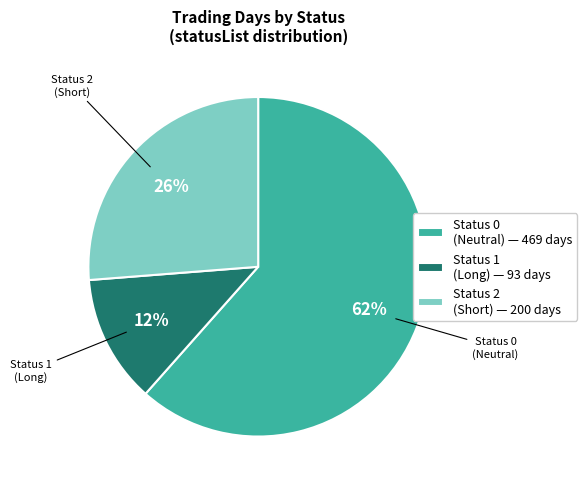

Combined, do Status 0 (Neutral) — 469 days and Status 1 (Long) — 93 days account for over 50%?

Yes